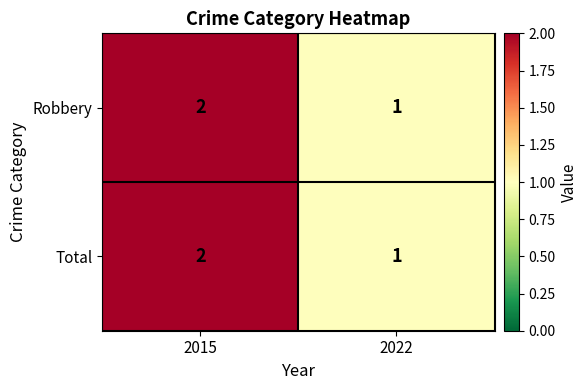

At which category is the sum across all series the highest?

2015